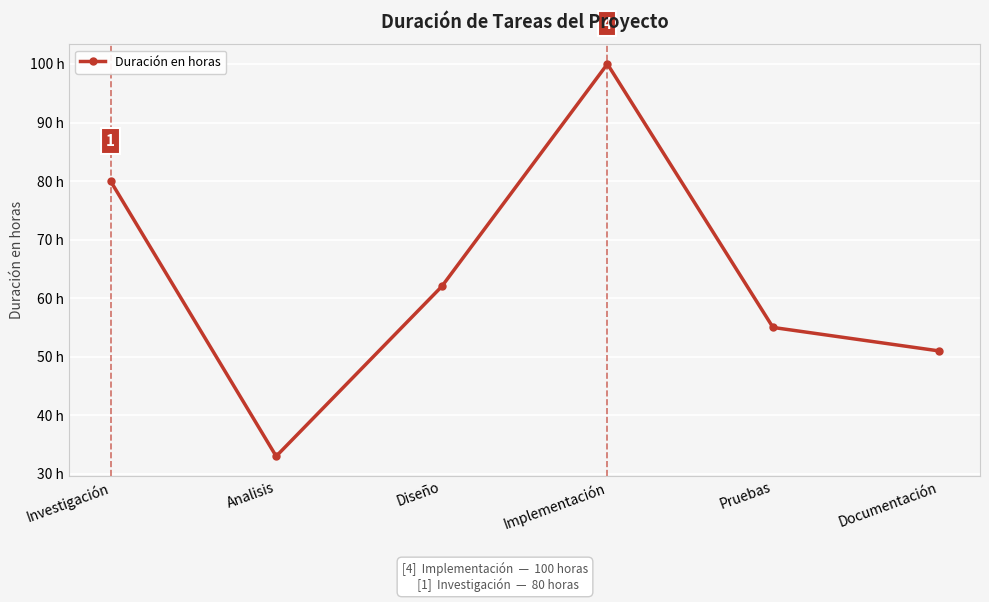

At which category does the data reach its first local peak?

Implementación